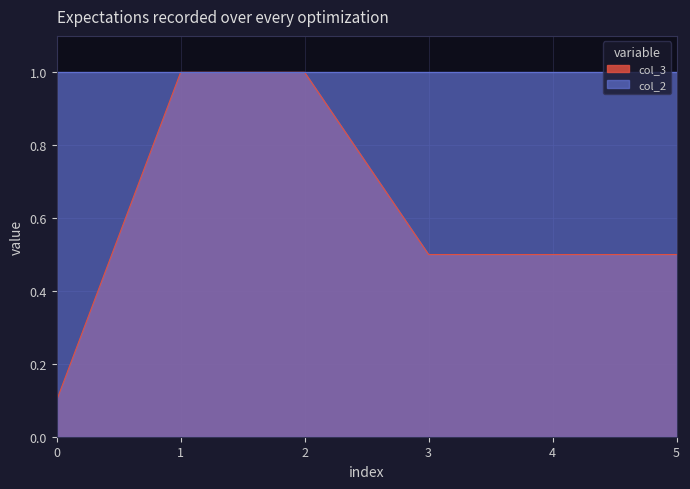

What is the value of the 6th point from the left?

0.5